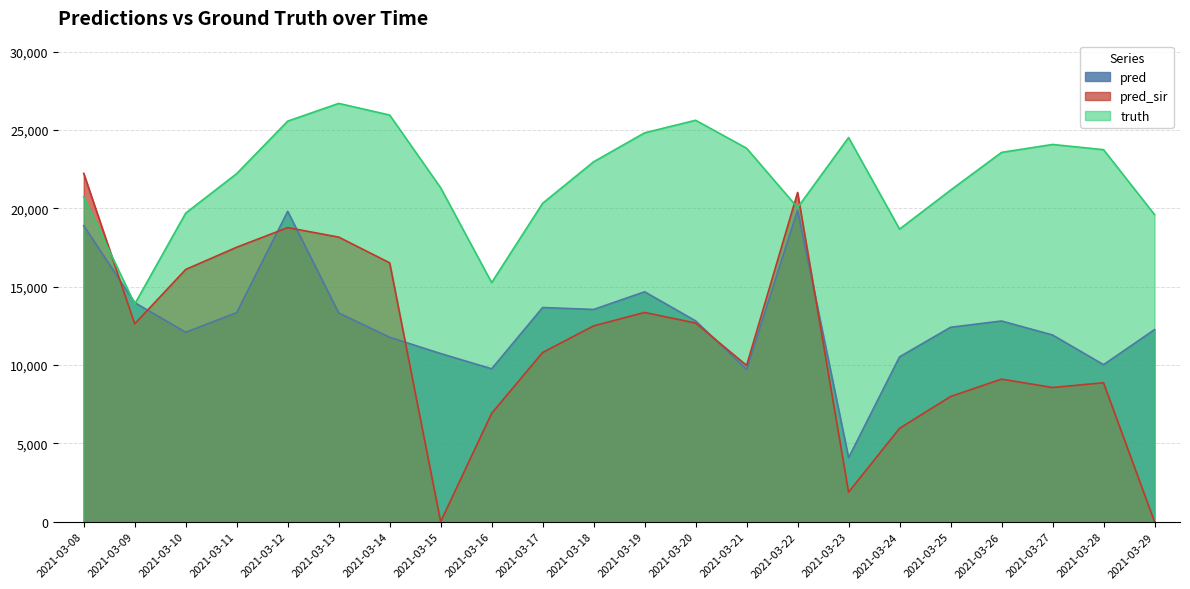

Which series has the widest spread of values?

pred_sir